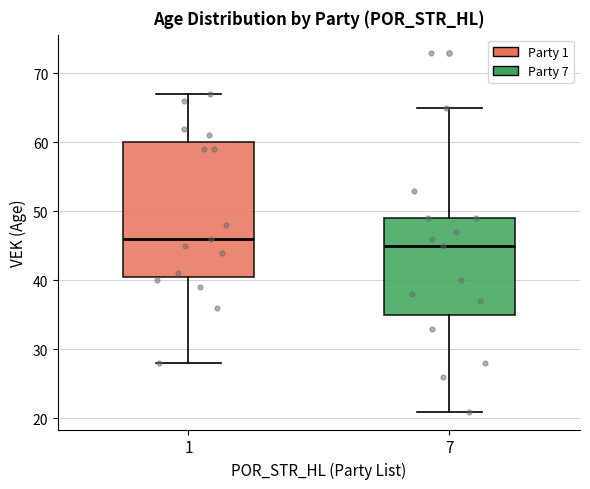

Reading left to right, transcribe this box plot: for each box, give where its median line is, the range the box spans, and where its two whiskers end, as read against the y-axis. The values are not printed on the chart, so give them approximately, as read against the axis.

1: median 46, box 41 to 60, whiskers 28 to 67
7: median 45, box 35 to 49, whiskers 21 to 65